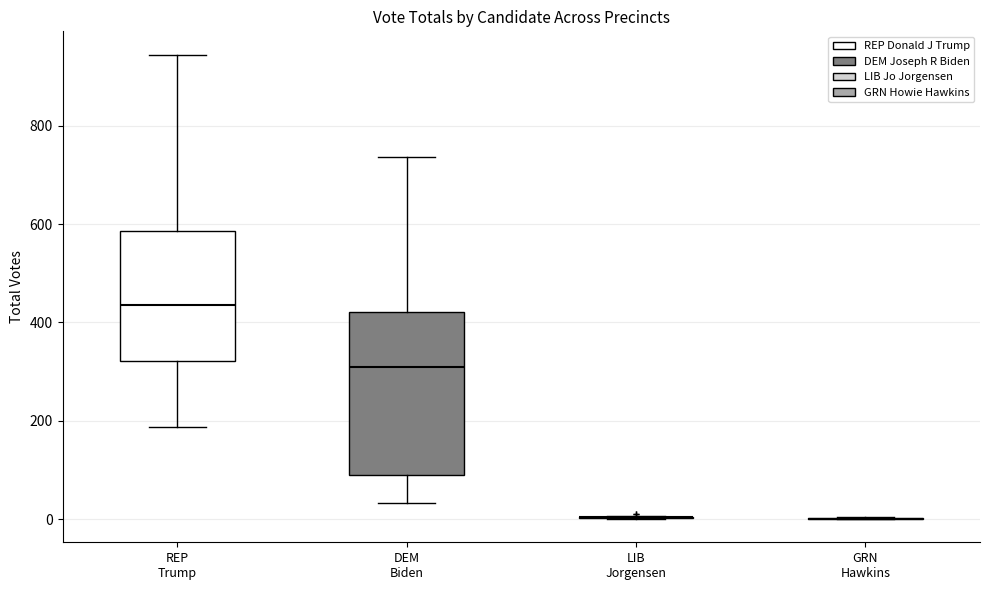

Reading left to right, transcribe this box plot: for each box, give where its median line is, the range the box spans, and where its two whiskers end, as read against the y-axis. The values are not printed on the chart, so give them approximately, as read against the axis.

REP Trump: median 440, box 320 to 580, whiskers 180 to 940
DEM Biden: median 300, box 100 to 420, whiskers 40 to 740
LIB Jorgensen: box collapsed to a line at 0, whiskers 0 to 0
GRN Hawkins: box collapsed to a line at 0, whiskers 0 to 0